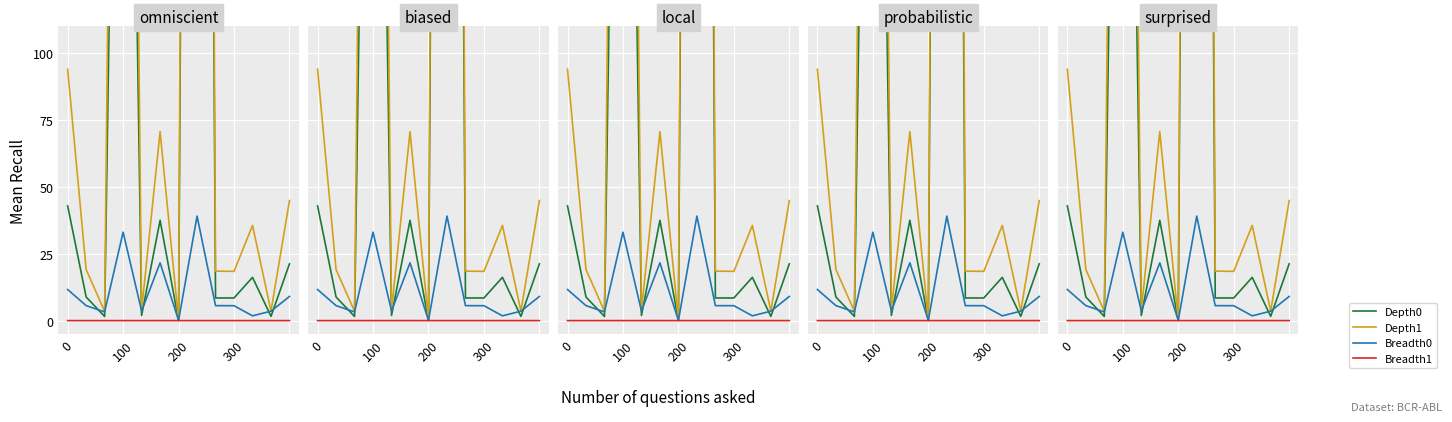

True or false: Breadth0 has more than 0 interior local peaks.

True